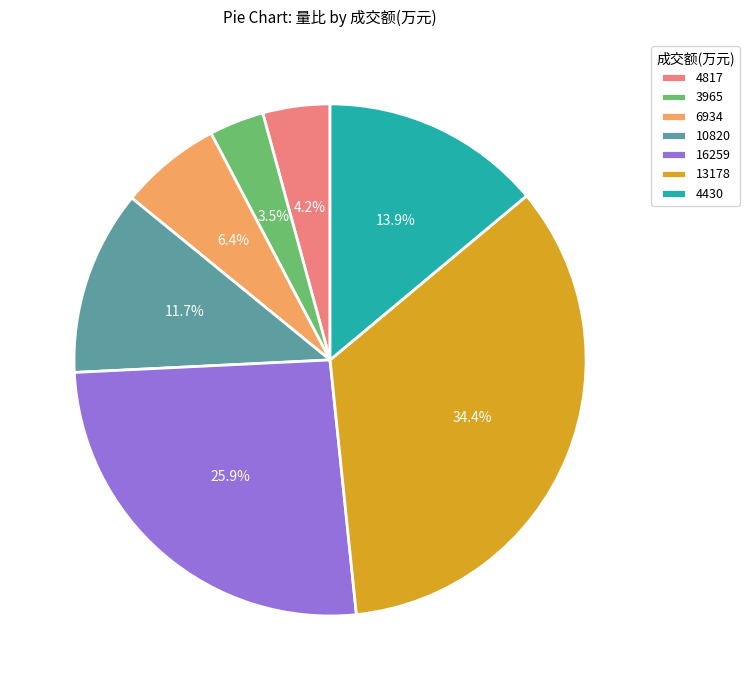

True or false: 16259 accounts for 26% of the total.

True